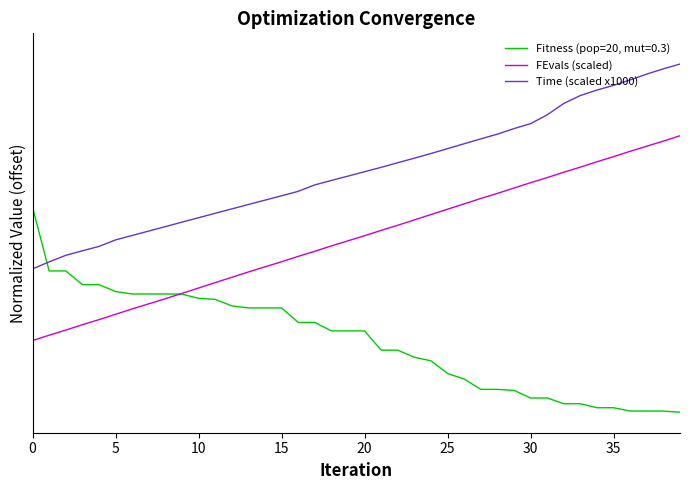

What is the smallest value displayed?

0.3